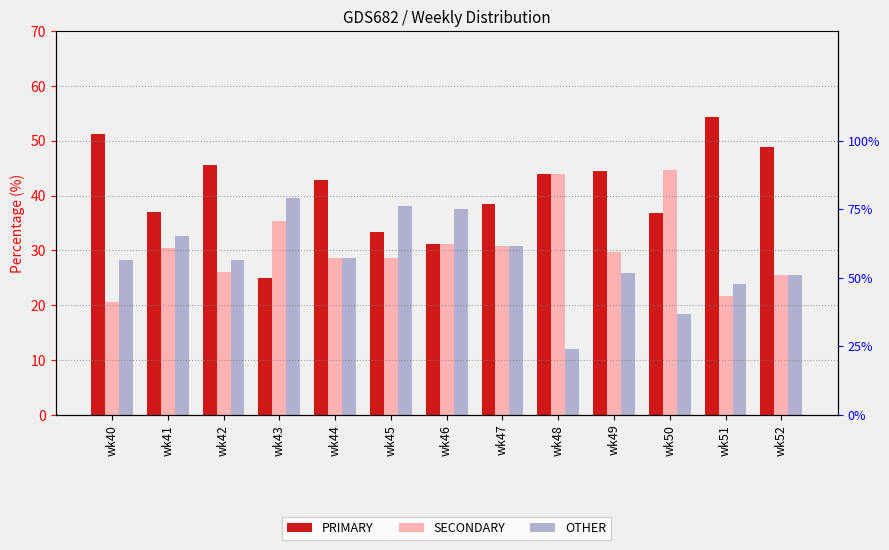

What is the maximum value shown in the chart?

54.3